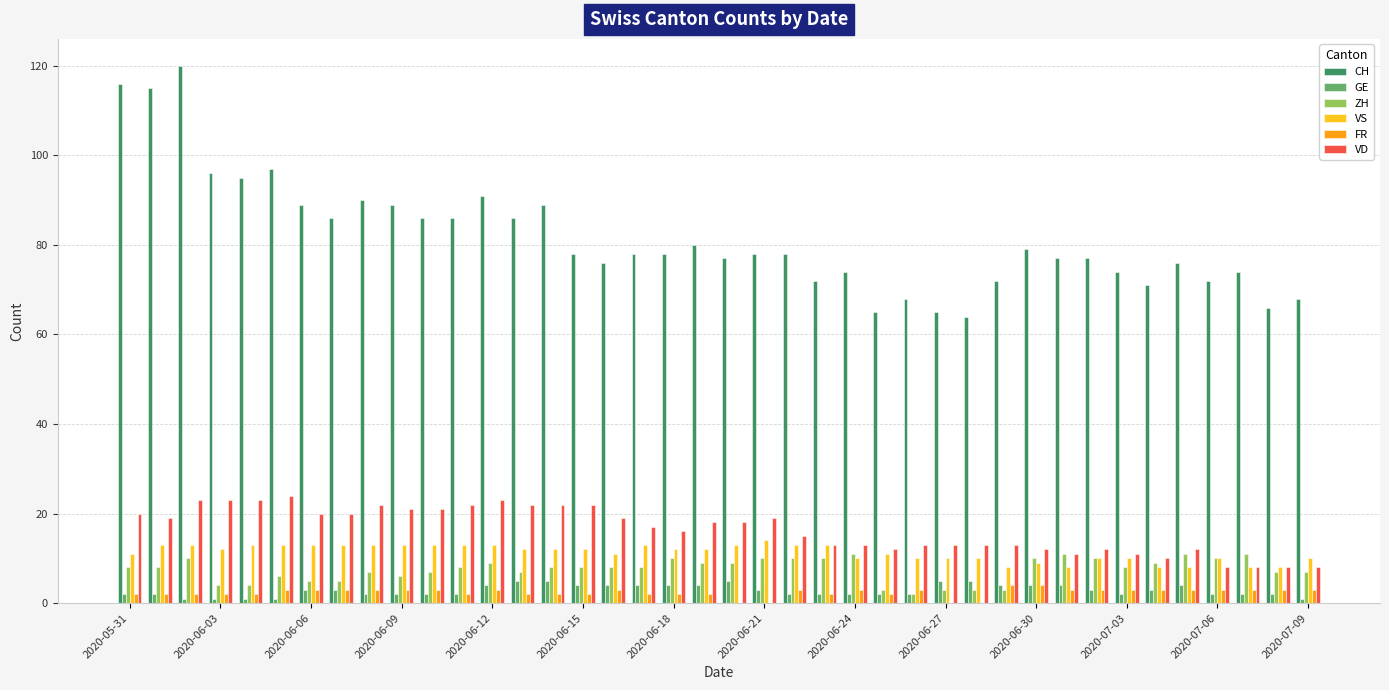

What is the sum of all CH values?

3268